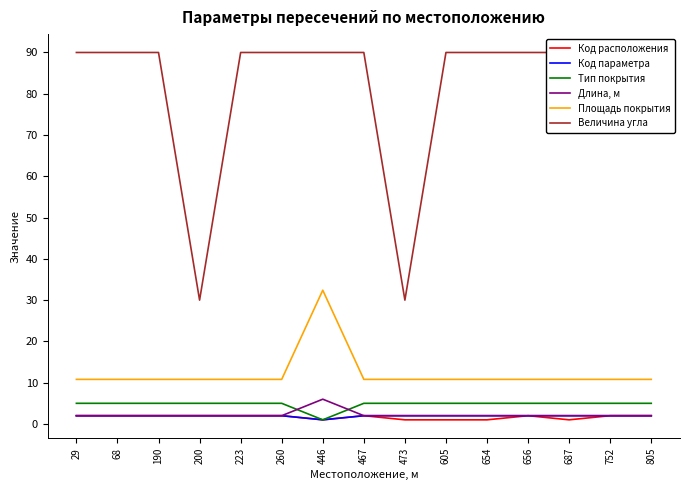

Reading left to right, list all the values displayed in this chart.

Код расположения: 29=2.0	68=2.0	190=2.0	200=2.0	223=2.0	260=2.0	446=1.0	467=2.0	473=1.0	605=1.0	654=1.0	656=2.0	687=1.0	752=2.0	805=2.0
Код параметра: 29=2.0	68=2.0	190=2.0	200=2.0	223=2.0	260=2.0	446=1.0	467=2.0	473=2.0	605=2.0	654=2.0	656=2.0	687=2.0	752=2.0	805=2.0
Тип покрытия: 29=5.0	68=5.0	190=5.0	200=5.0	223=5.0	260=5.0	446=1.0	467=5.0	473=5.0	605=5.0	654=5.0	656=5.0	687=5.0	752=5.0	805=5.0
Длина, м: 29=2.0	68=2.0	190=2.0	200=2.0	223=2.0	260=2.0	446=6.0	467=2.0	473=2.0	605=2.0	654=2.0	656=2.0	687=2.0	752=2.0	805=2.0
Площадь покрытия: 29=10.8	68=10.8	190=10.8	200=10.8	223=10.8	260=10.8	446=32.4	467=10.8	473=10.8	605=10.8	654=10.8	656=10.8	687=10.8	752=10.8	805=10.8
Величина угла: 29=90.0	68=90.0	190=90.0	200=30.0	223=90.0	260=90.0	446=90.0	467=90.0	473=30.0	605=90.0	654=90.0	656=90.0	687=90.0	752=90.0	805=90.0